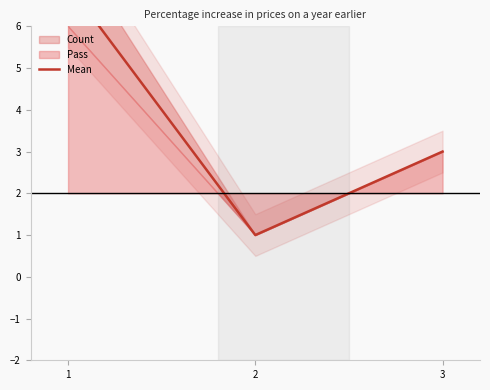

Where is the data nearest to the value 4?

3